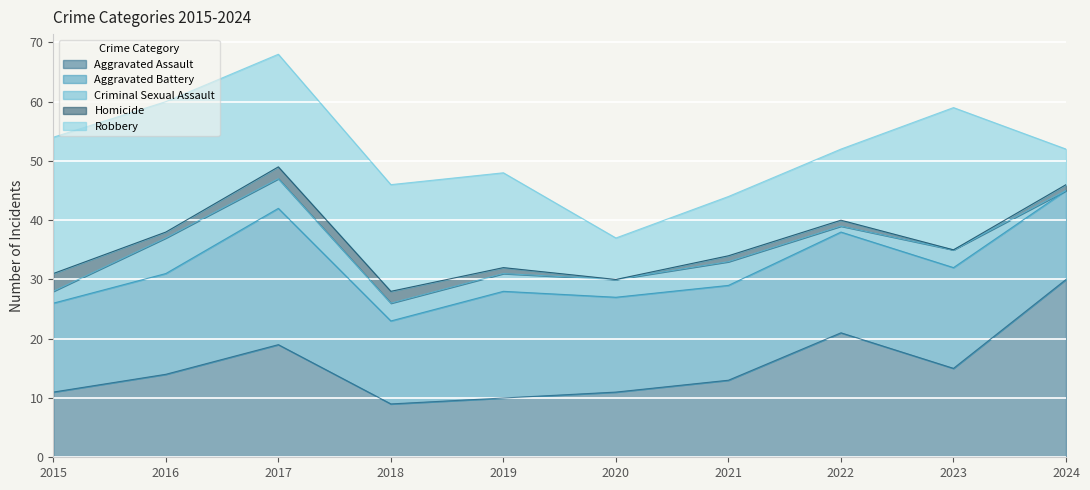

Reading left to right, list all the values displayed in this chart.

Aggravated Assault: 11	14	19	9	10	11	13	21	15	30
Aggravated Battery: 15	17	23	14	18	16	16	17	17	15
Criminal Sexual Assault: 2	6	5	3	3	3	4	1	3	0
Homicide: 3	1	2	2	1	0	1	1	0	1
Robbery: 23	22	19	18	16	7	10	12	24	6